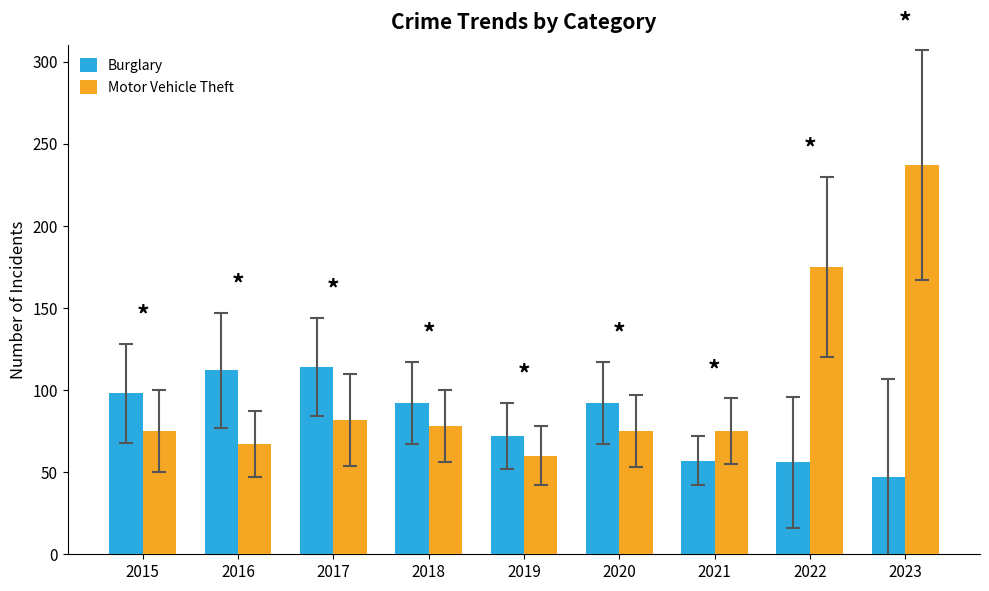

What is the maximum value shown in the chart?

237